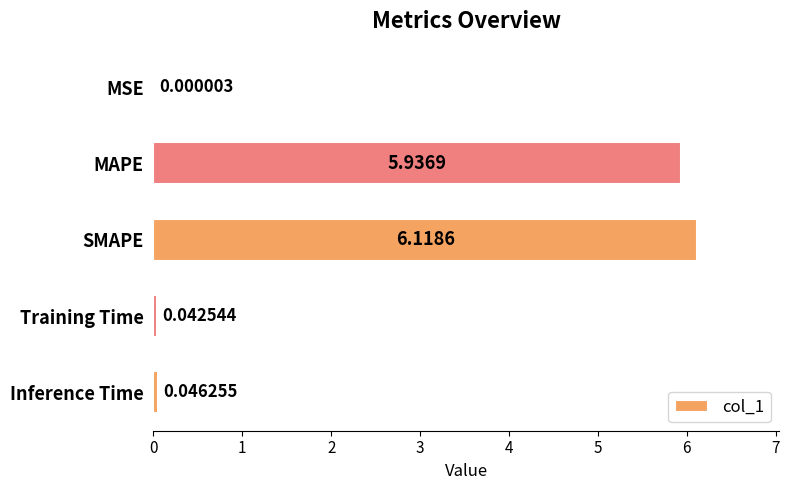

At which label is the value closest to 3?

MAPE